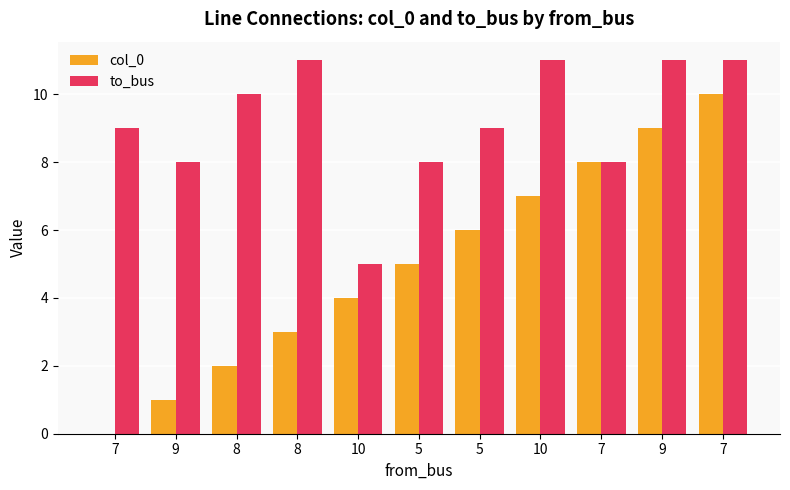

What is the label of the 1st bar from the left?

7